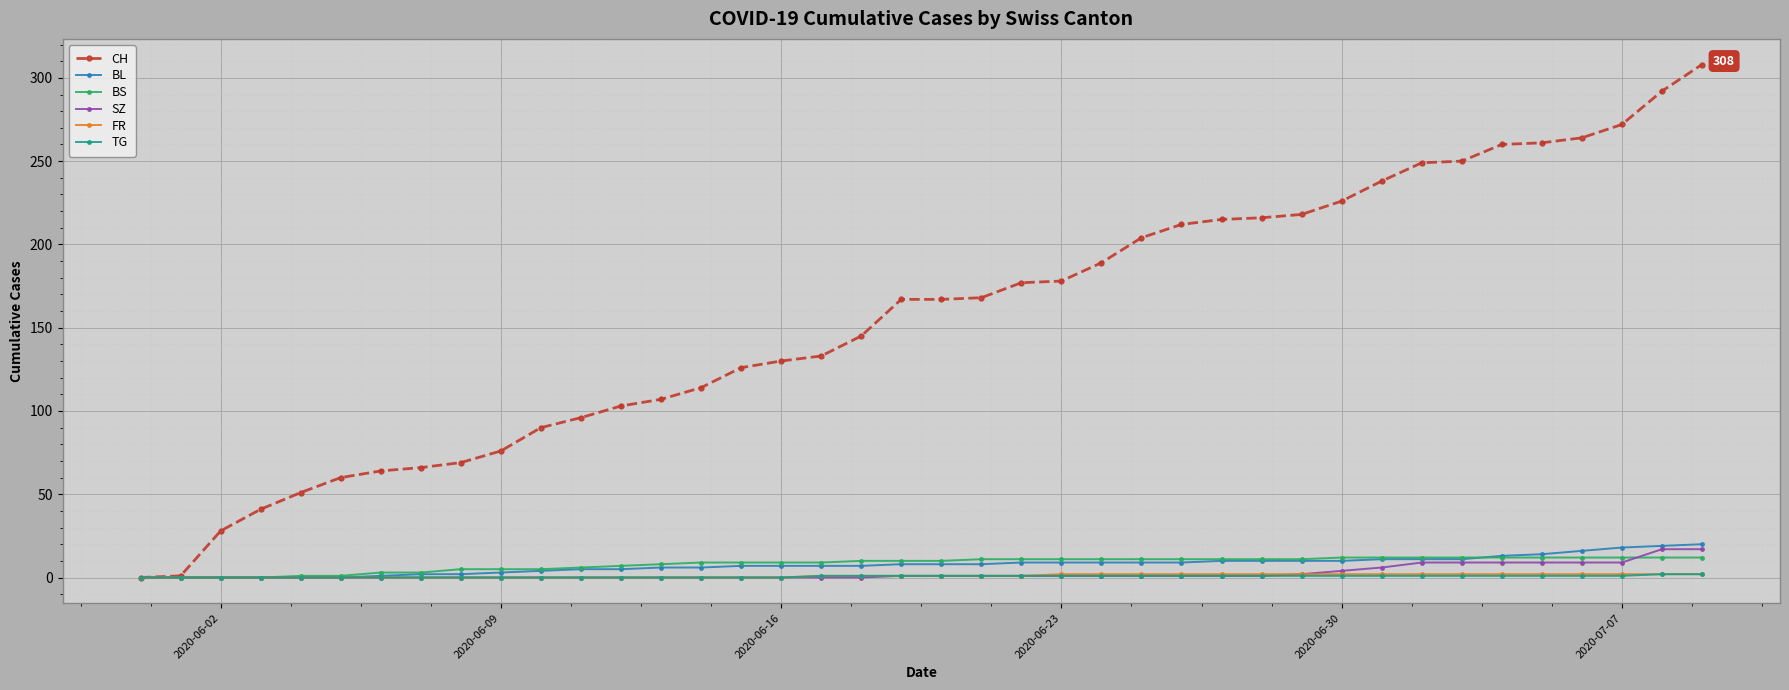

What are all the series names shown in the legend?

CH, BL, BS, SZ, FR, TG